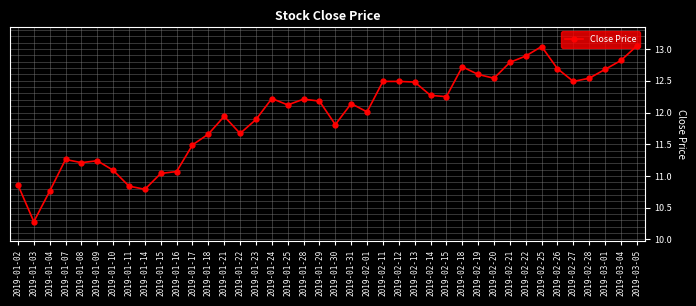

What is the difference between the values at 2019-02-18 and 2019-01-31?

0.6